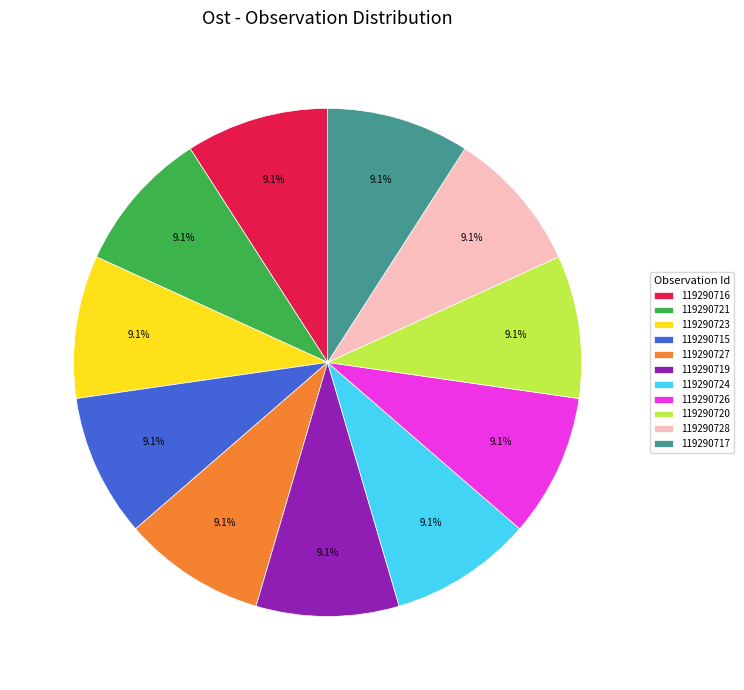

What percentage is the 119290720 slice, to the nearest percent?

9%